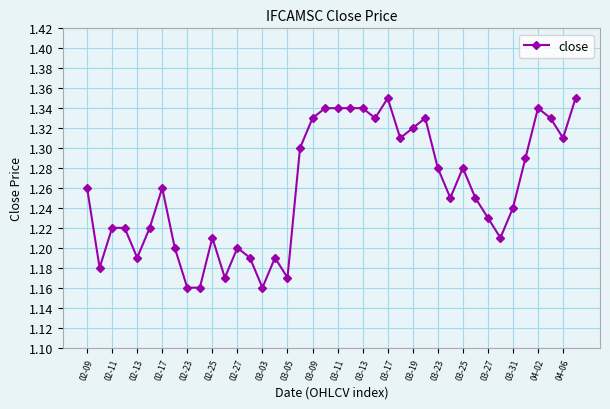

How many values are between 1 and 2?

40